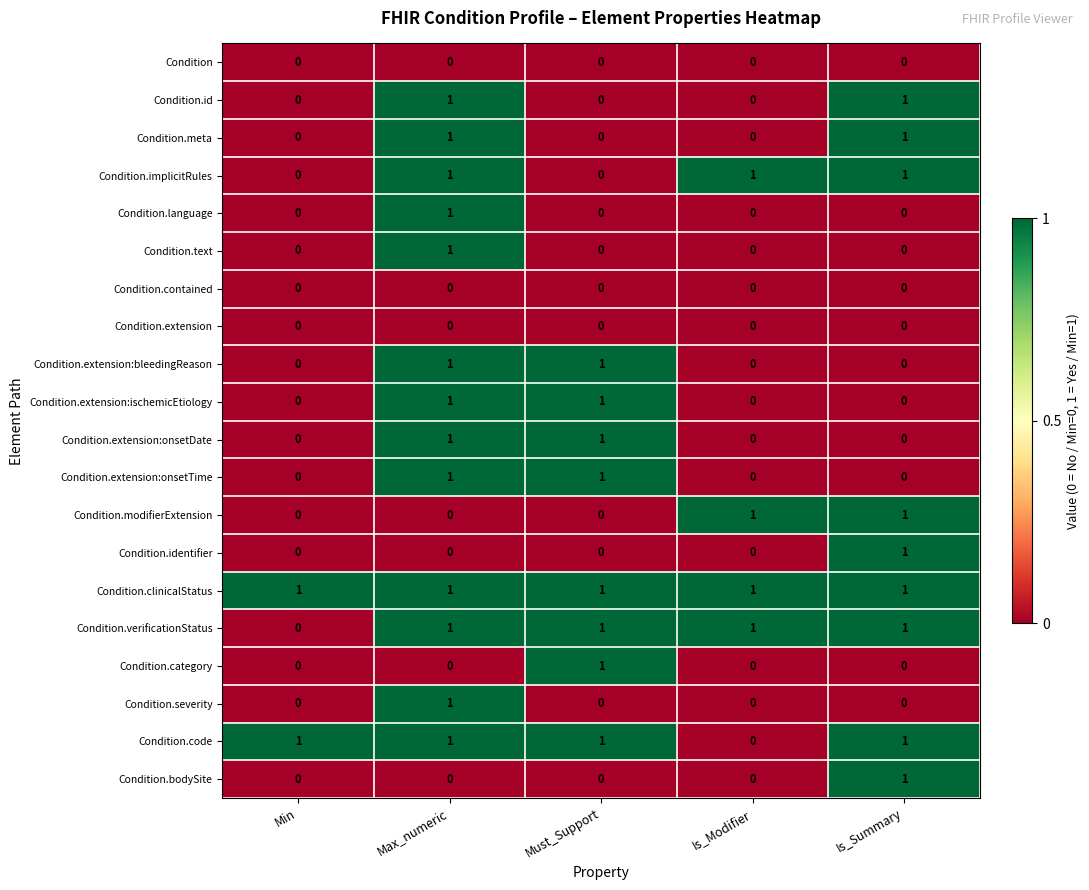

Count the Condition.language values in the range 0 to 1.

5